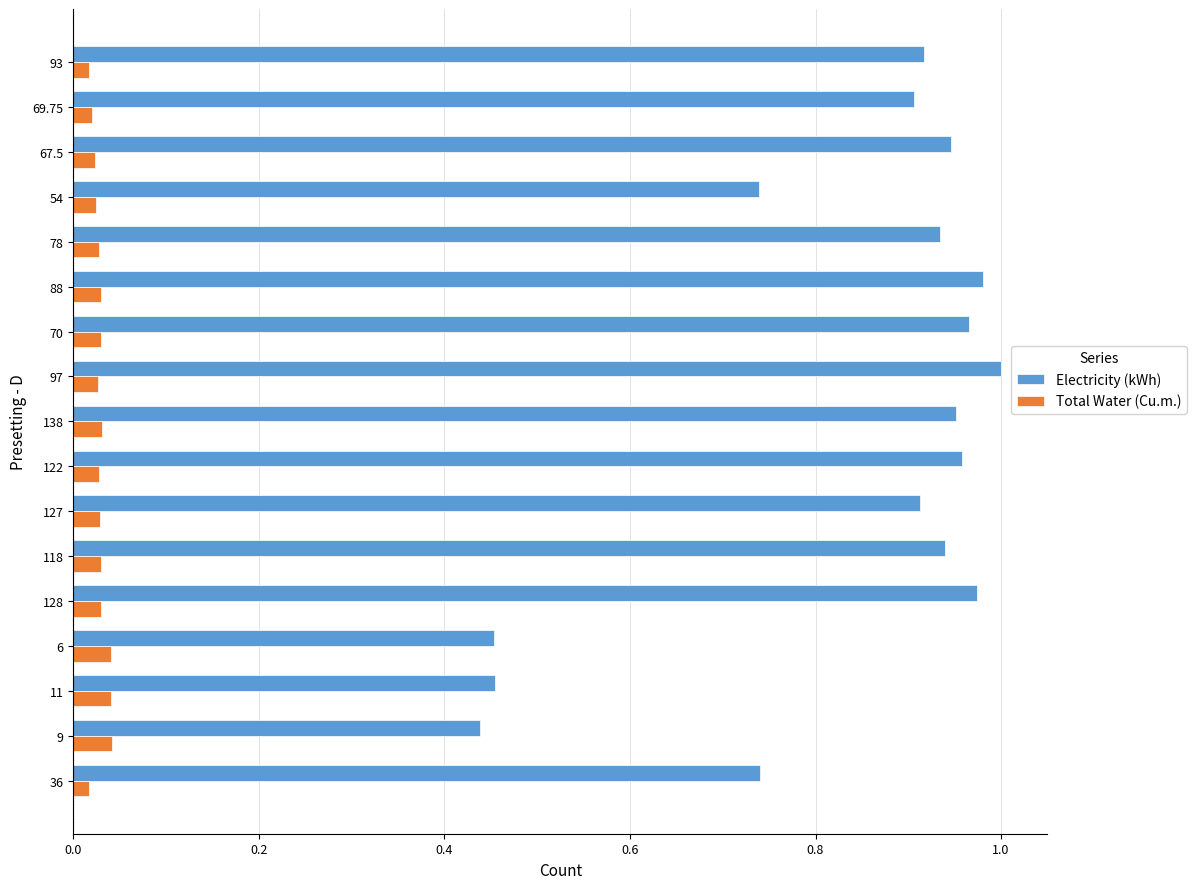

Which series has the largest total across all categories?

Electricity (kWh)